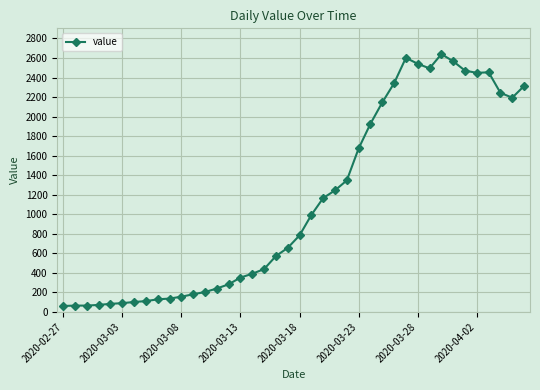

True or false: there are more than 0 points higher than both neighbors.

True